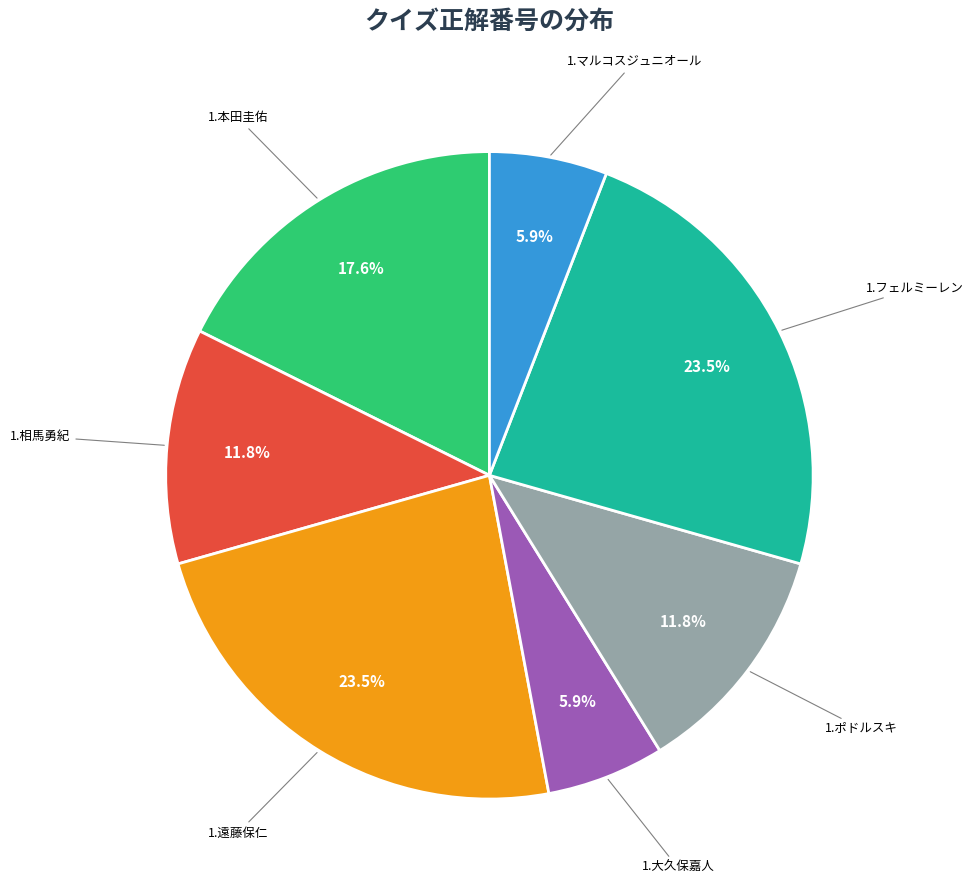

Is there a majority slice in this chart?

No